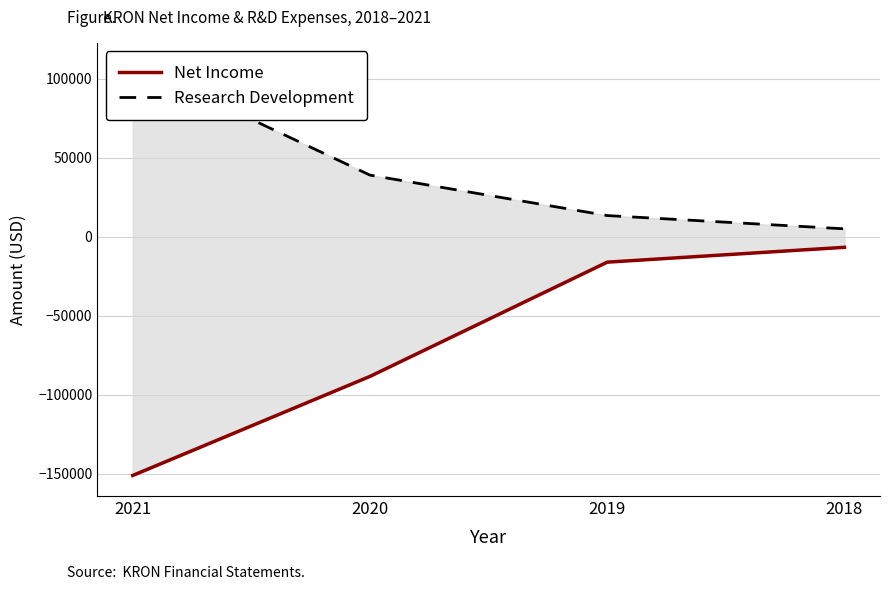

How many categories are shown in the chart?

4